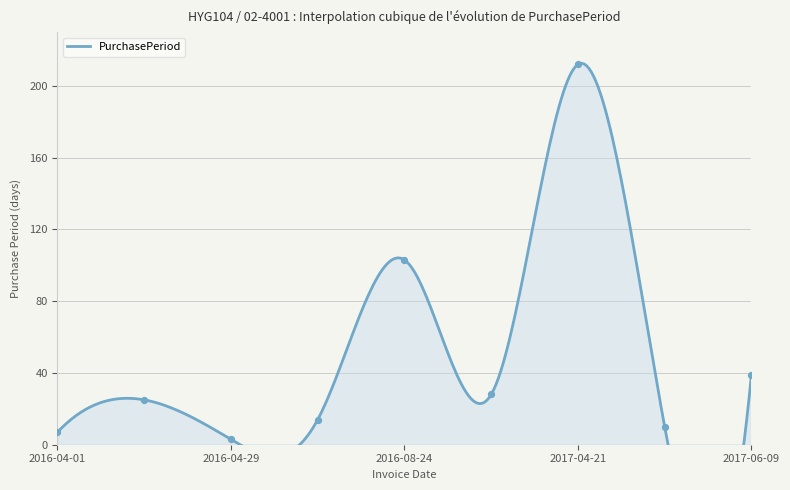

Approximately how many times larger is the value at 2016-08-24 compared to 2017-04-21?

0.5